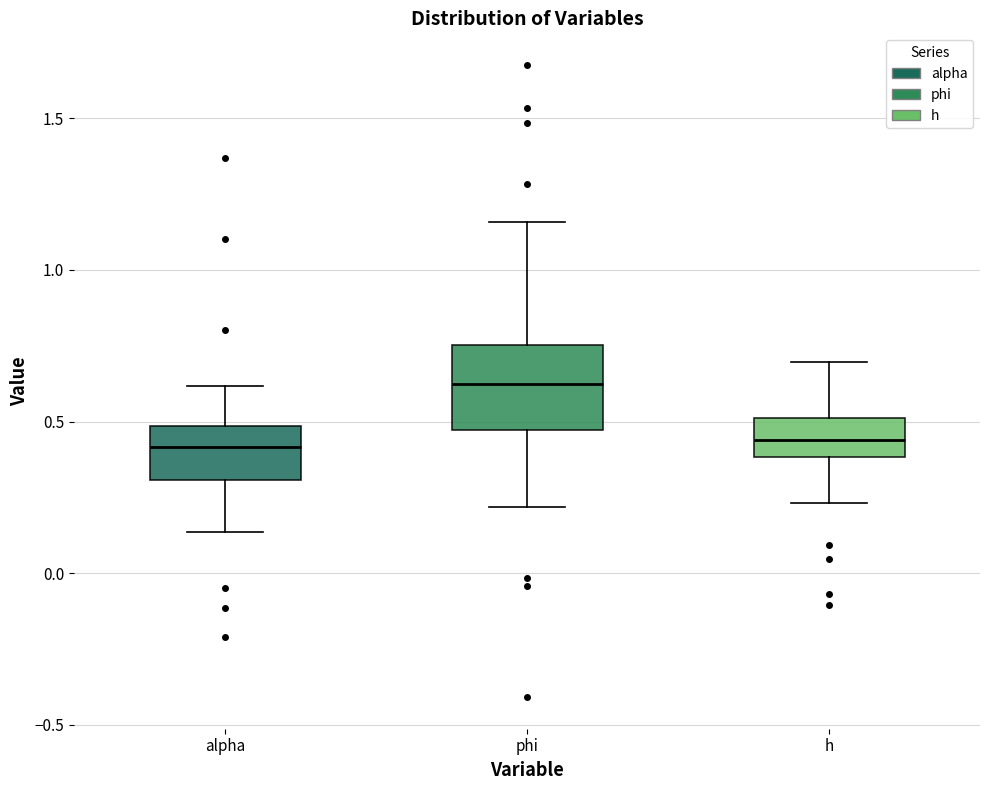

Reading left to right, read every box against the y-axis: the position of its median line, the range the box covers, and the ends of its whiskers. The values are not printed on the chart, so give them approximately, as read against the axis.

alpha: median 0.40, box 0.30 to 0.50, whiskers 0.15 to 0.60
phi: median 0.60, box 0.45 to 0.75, whiskers 0.20 to 1.15
h: median 0.45, box 0.40 to 0.50, whiskers 0.25 to 0.70